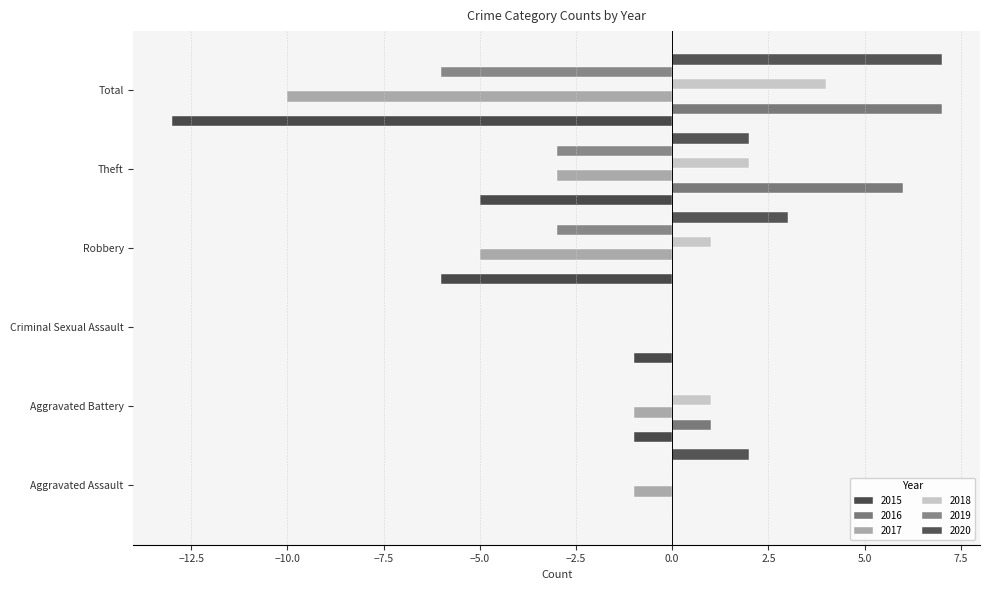

At which category does the chart reach its peak across all series?

Total